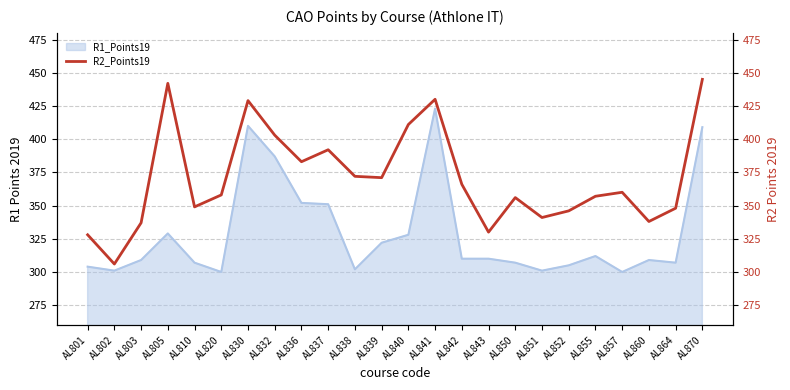

What is the sum of all values?

8898